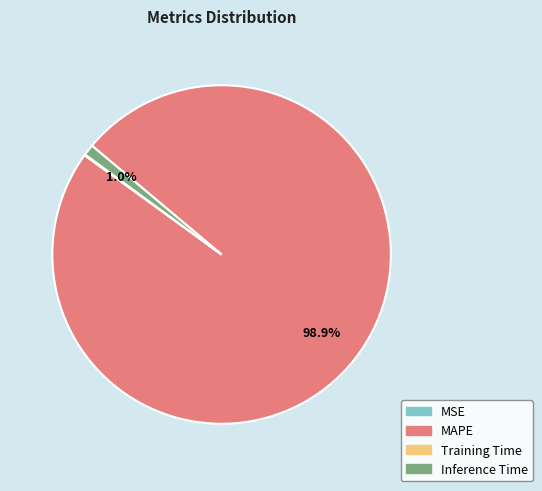

Between Inference Time and MAPE, which is larger?

MAPE